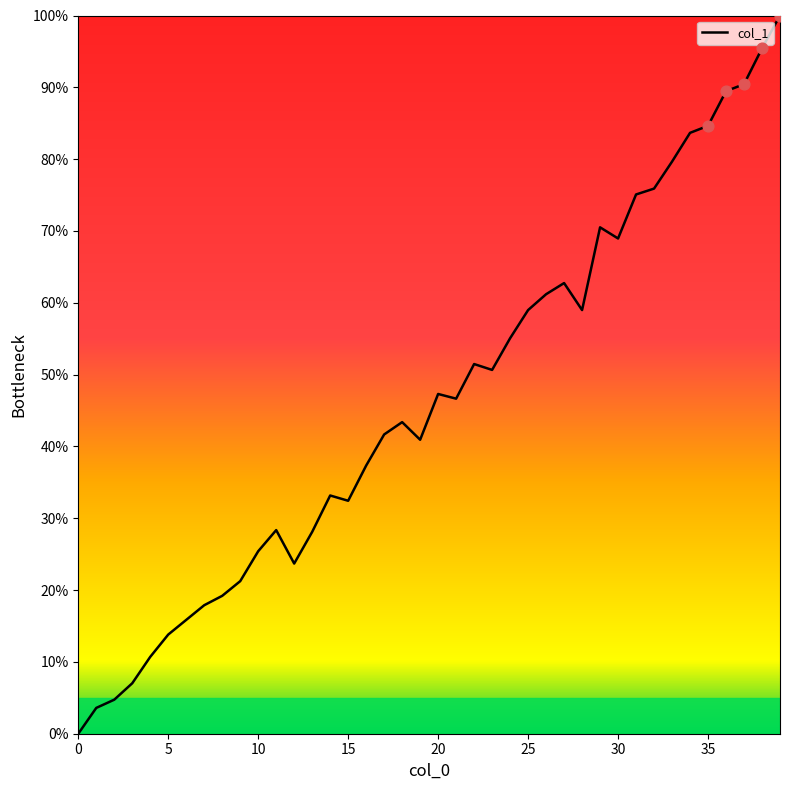

What is the difference between the maximum and minimum values?

100.0